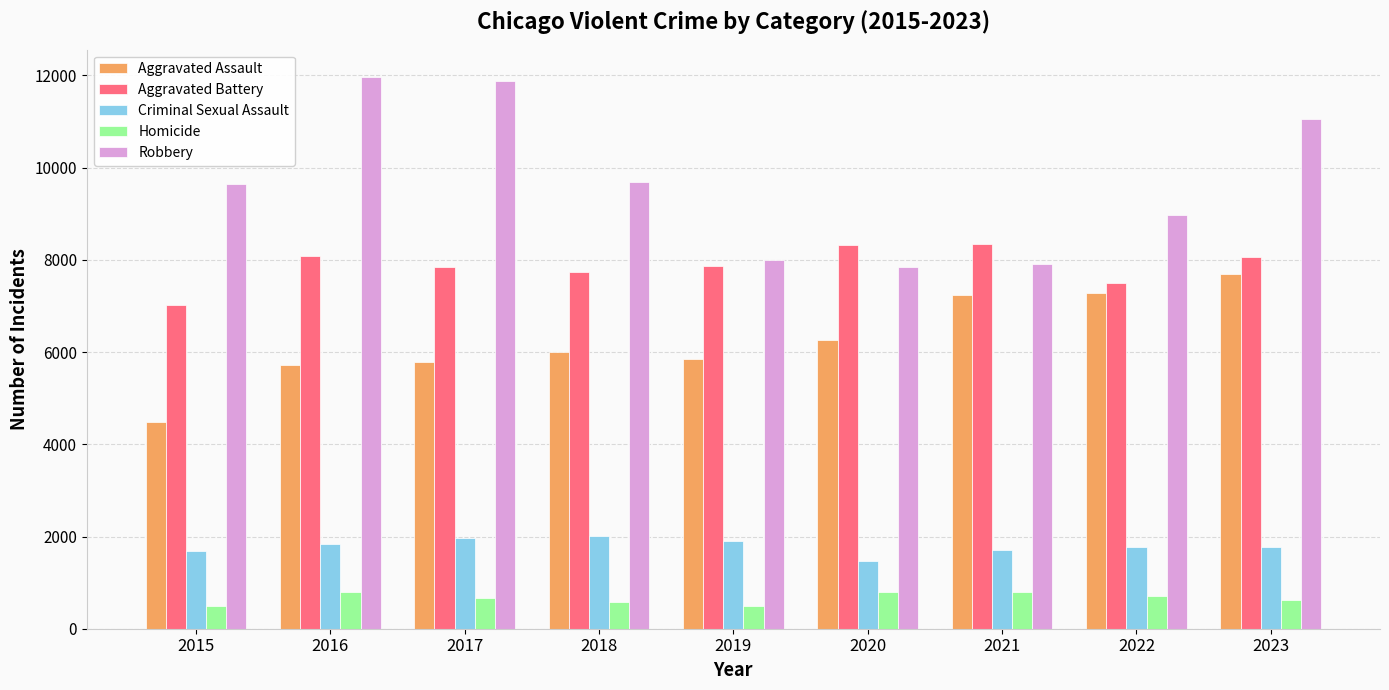

How many data points does each series have?

9